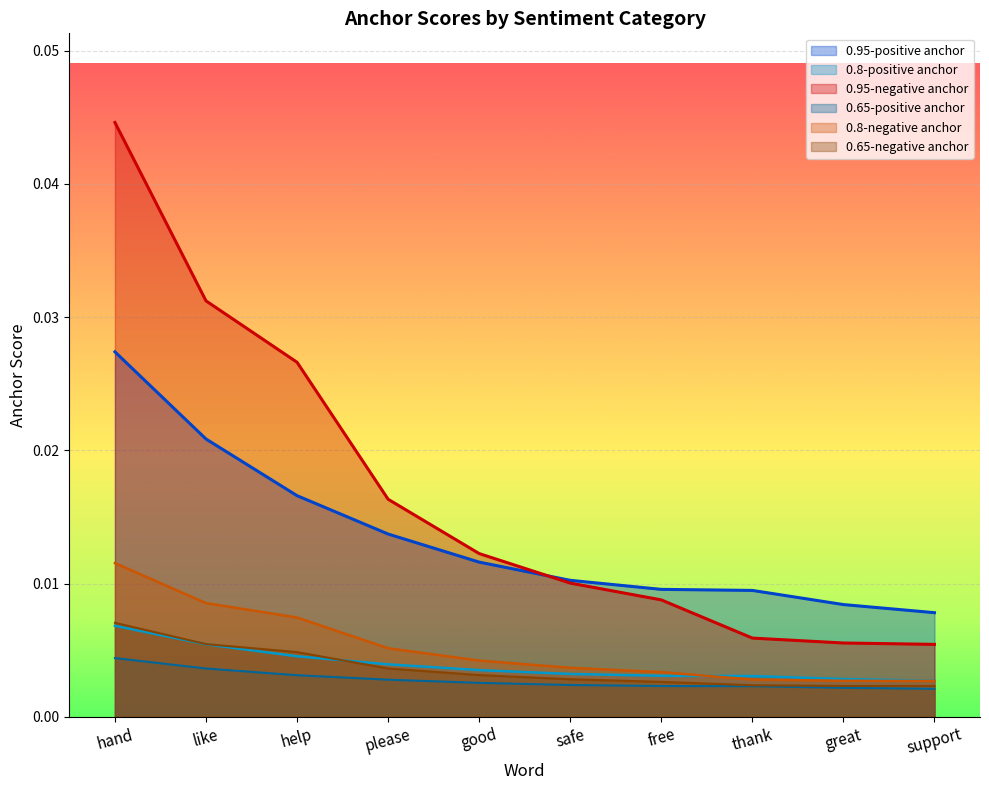

Rank the categories by 0.65-negative anchor value from lowest to highest.

support, great, thank, free, safe, good, please, help, like, hand